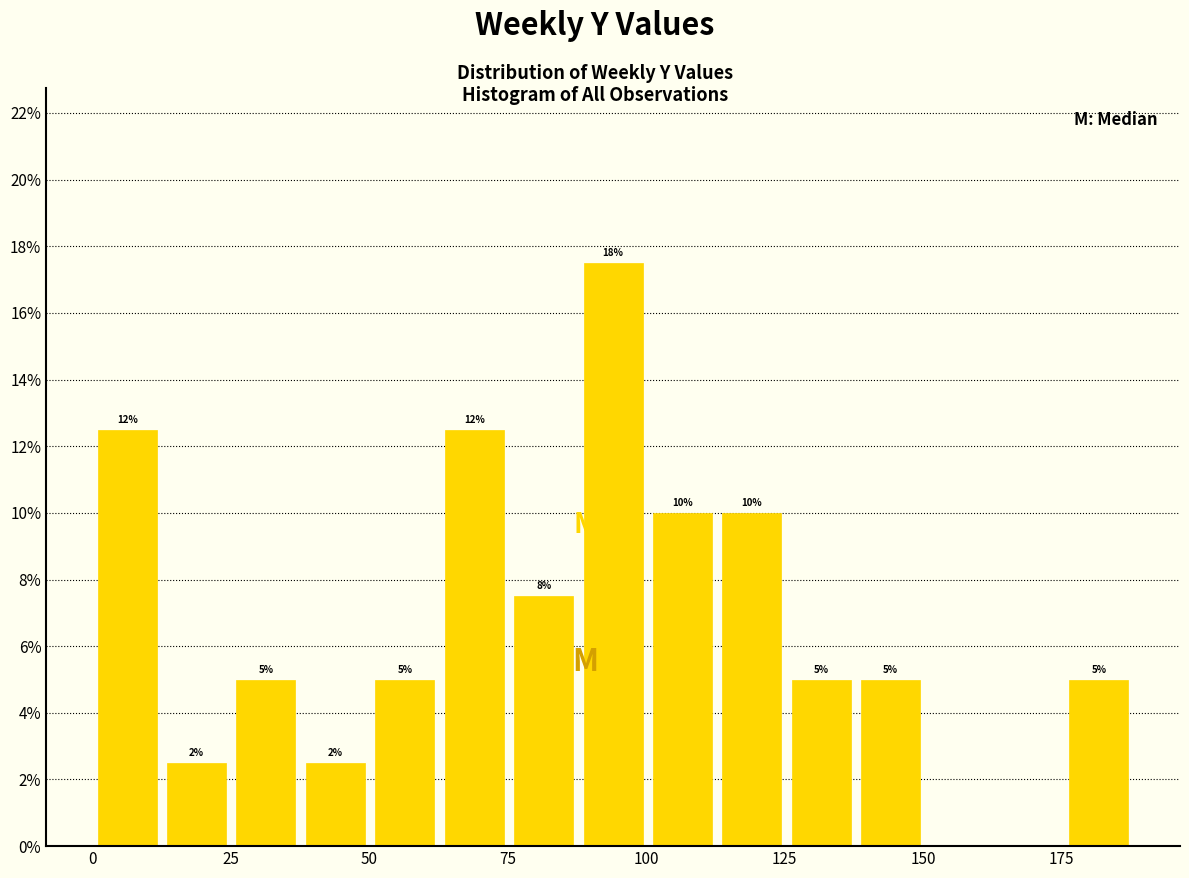

Around what value on the x-axis is the tallest bar? Give the approximate position of its centre, as read against the axis.

95